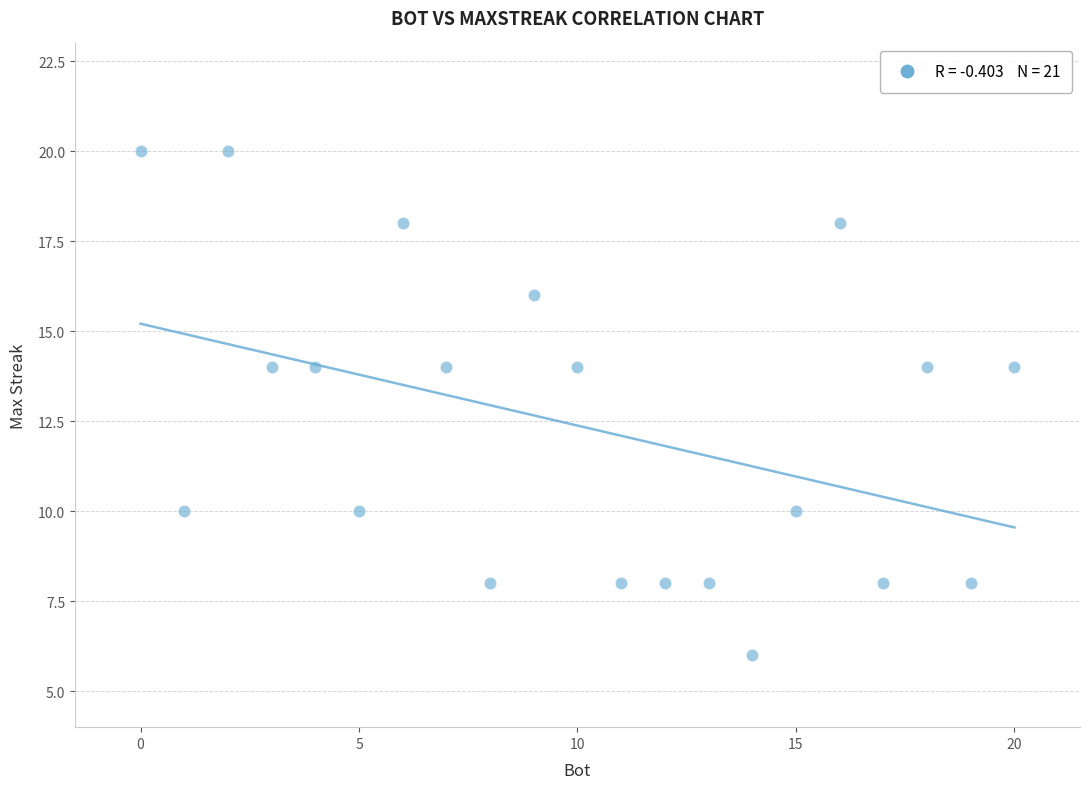

What is the range of X values (max minus min)?

20